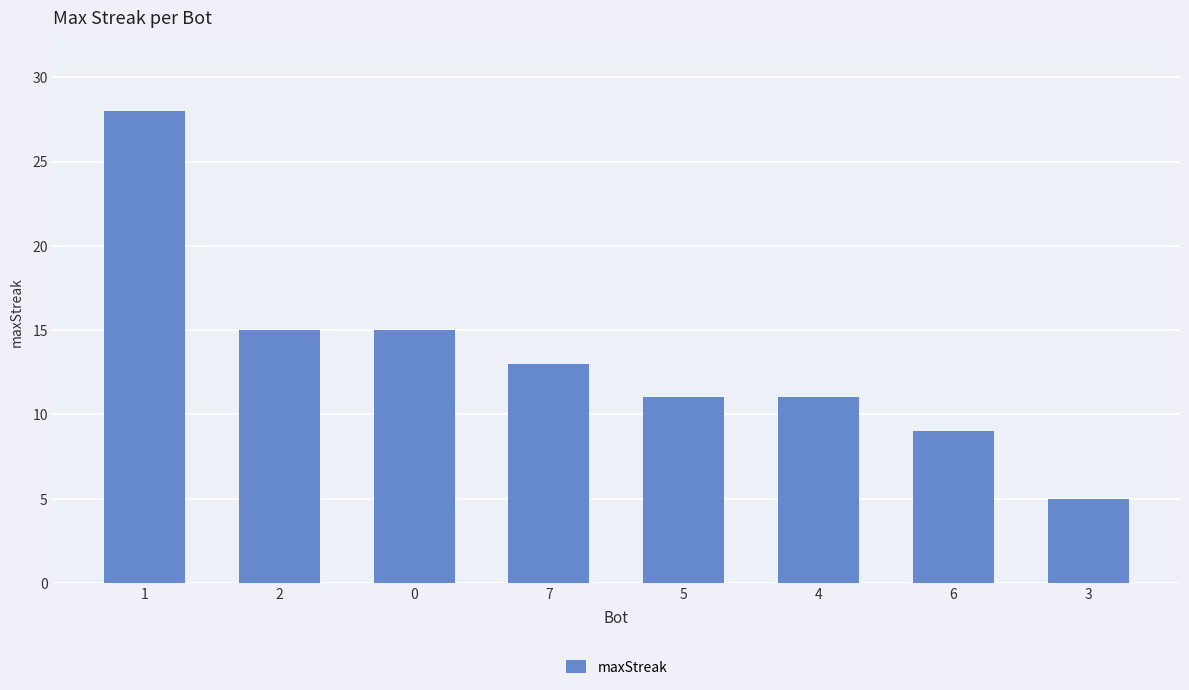

Approximately how many times larger is the value at 4 compared to 0?

0.7